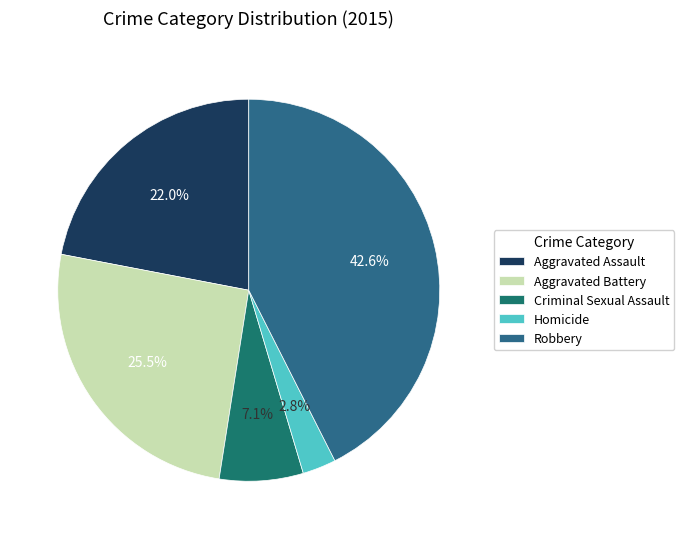

Which slice is the largest?

Robbery